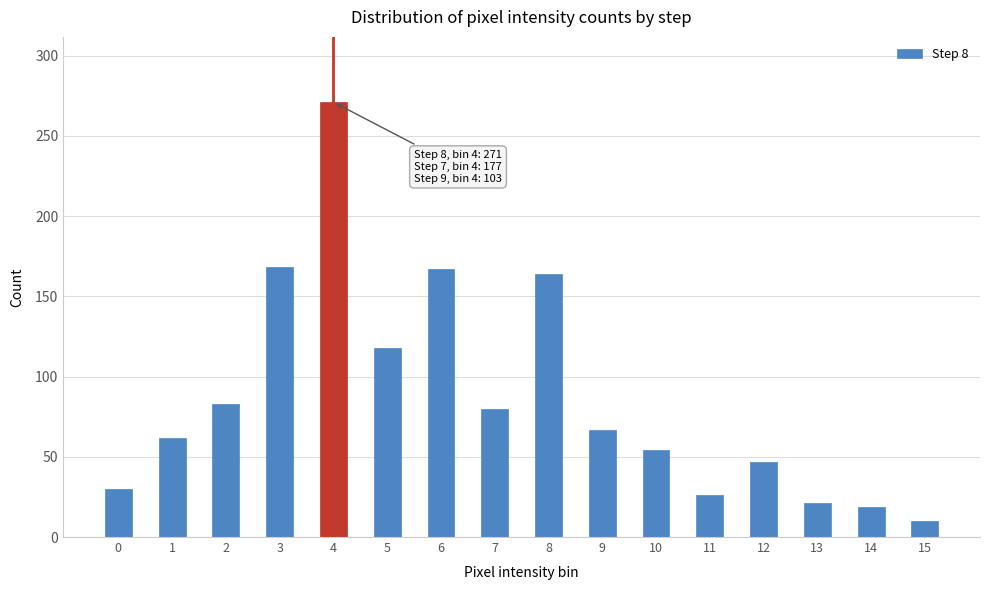

Is it true that the value at 3 is 168?

True